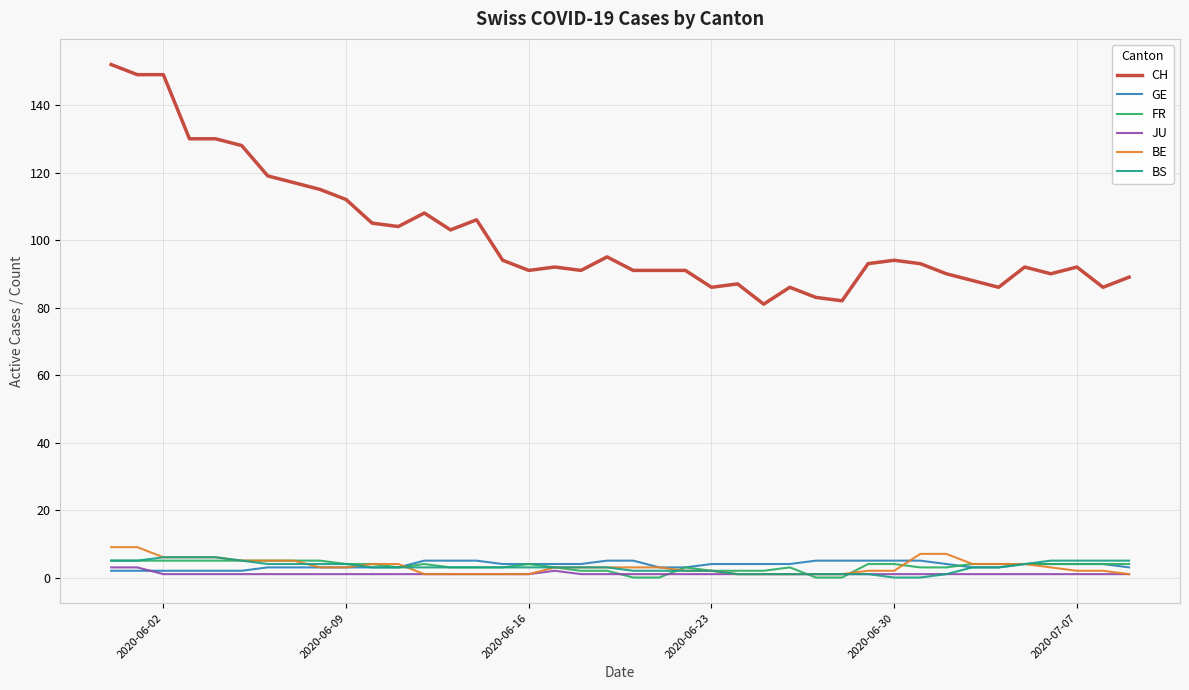

Which series has the largest total across all categories?

CH